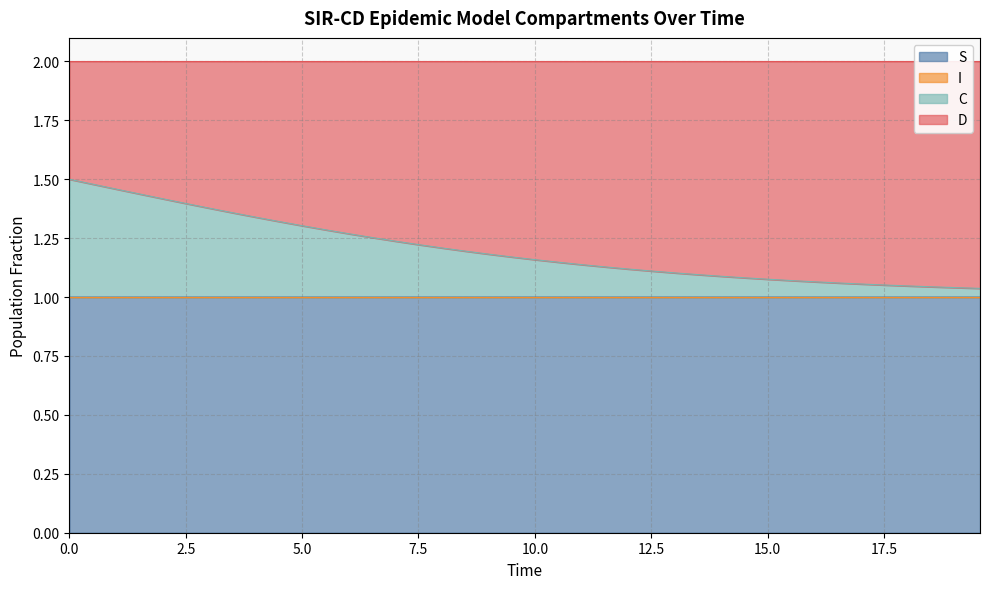

True or false: S and C cross at least once.

False